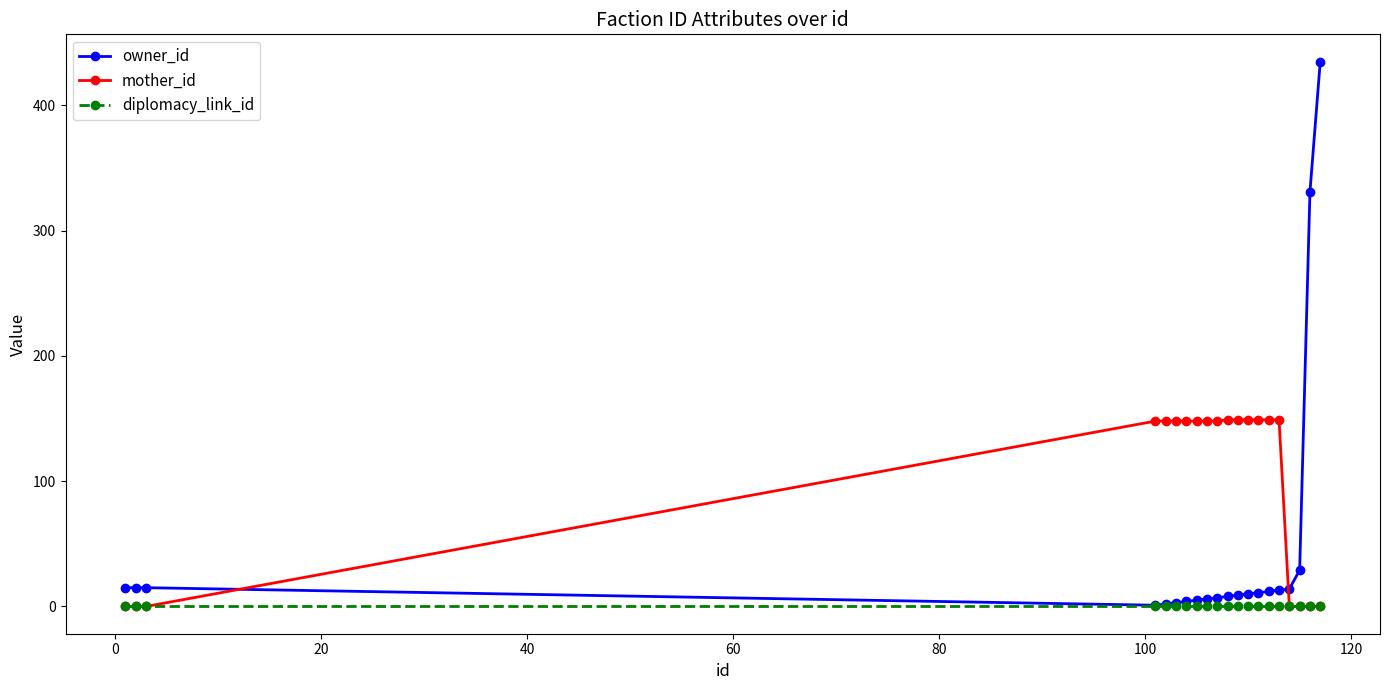

Which series has the largest range (max minus min)?

owner_id